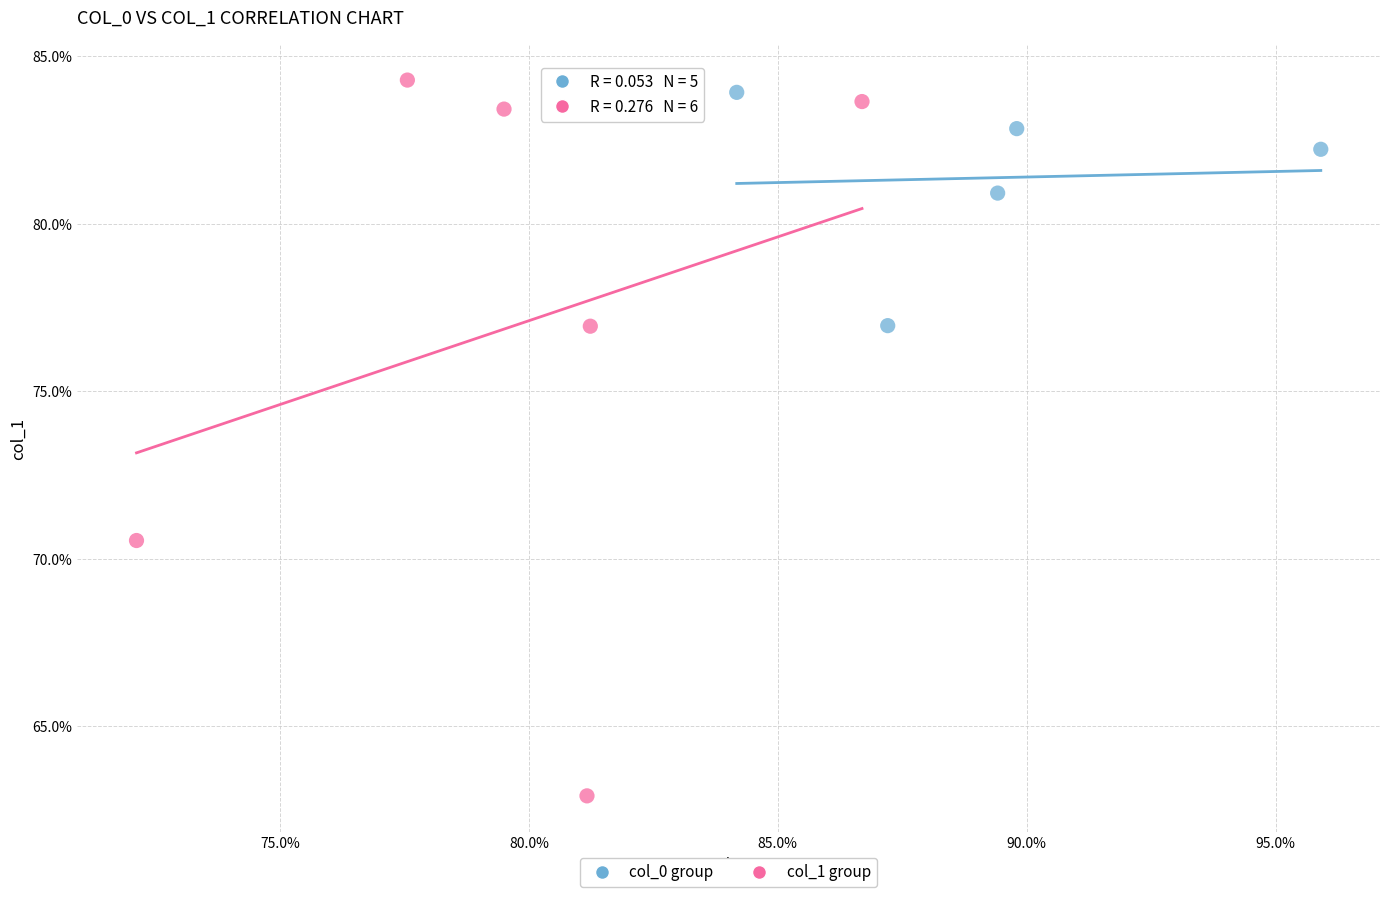

What are all the series names shown in the legend?

col_0 group, col_1 group